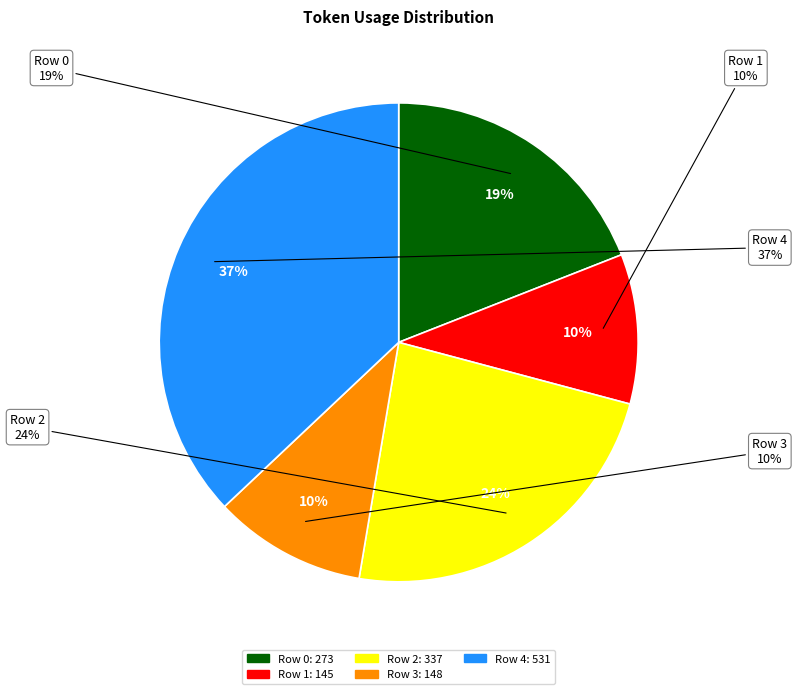

Does Row 4 account for over 50% of the chart?

No